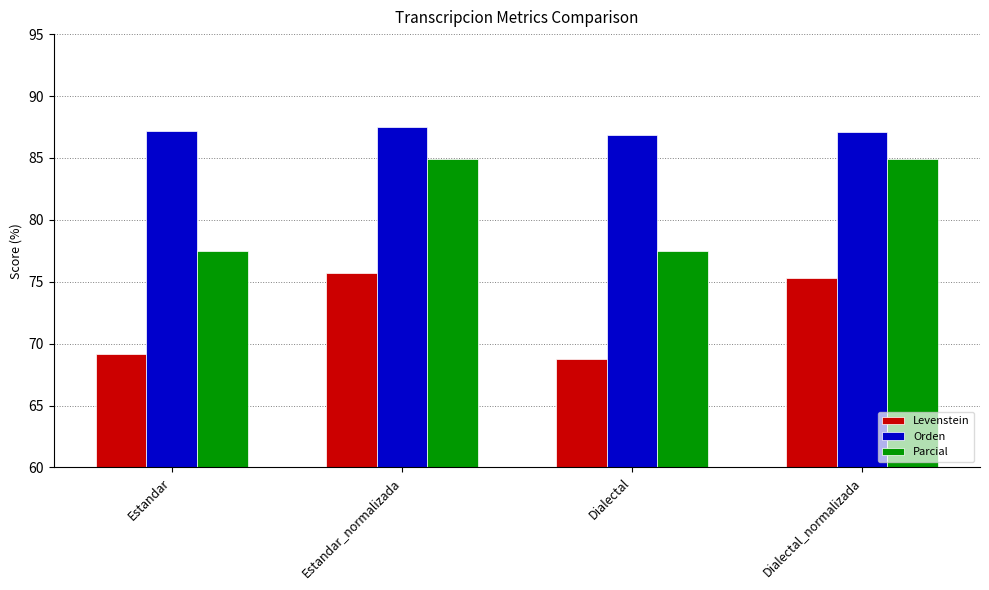

Is the value of Parcial at Dialectal_normalizada greater than the value of Orden at Dialectal?

No